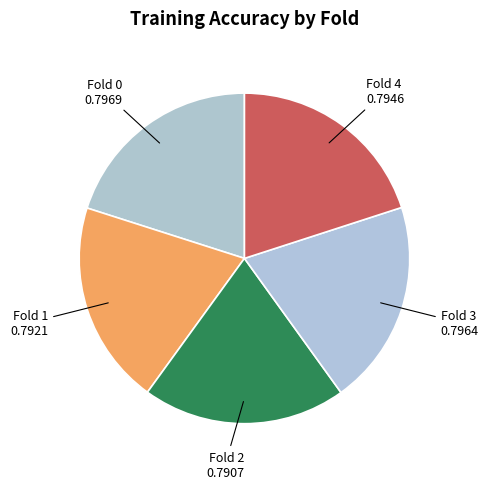

Is it true that Fold 0 is 20% of the pie?

True